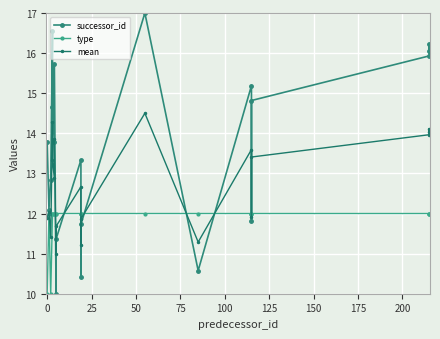

What is the smallest value displayed?

10.0